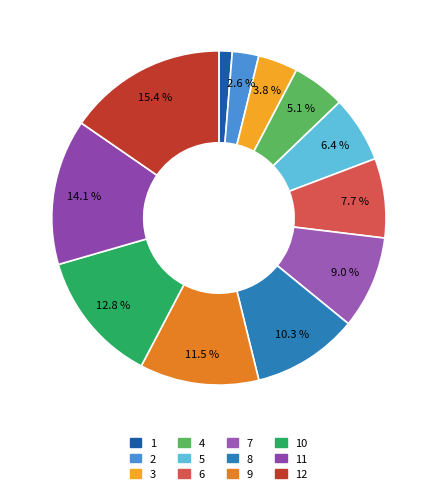

Which category has the biggest portion of the pie?

12